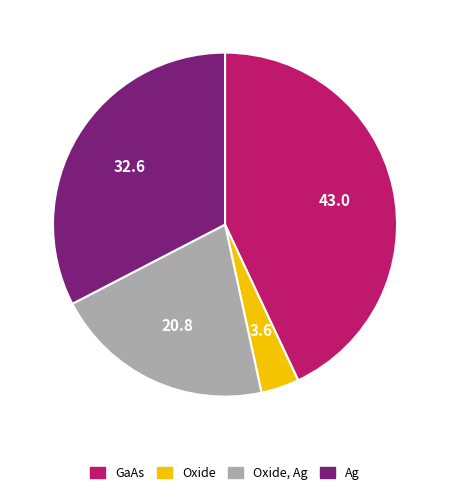

Does any single category account for the majority?

No